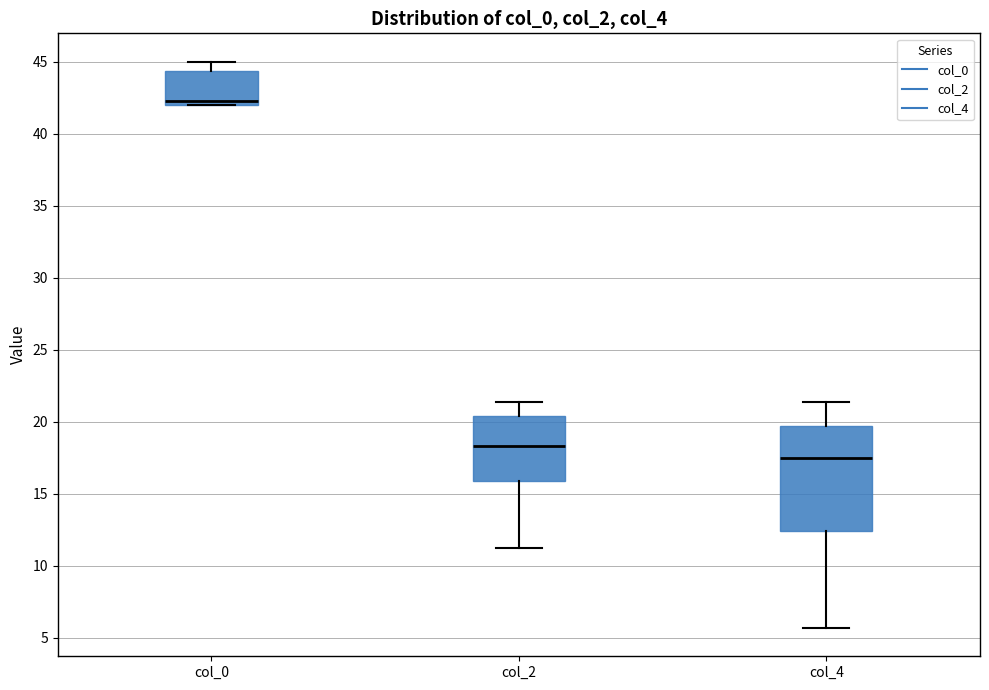

Reading left to right, read every box against the y-axis: the position of its median line, the range the box covers, and the ends of its whiskers. The values are not printed on the chart, so give them approximately, as read against the axis.

col_0: median 42.5, box 42.0 to 44.5, whiskers 42.0 to 45.0
col_2: median 18.5, box 16.0 to 20.5, whiskers 11.5 to 21.5
col_4: median 17.5, box 12.5 to 19.5, whiskers 5.5 to 21.5